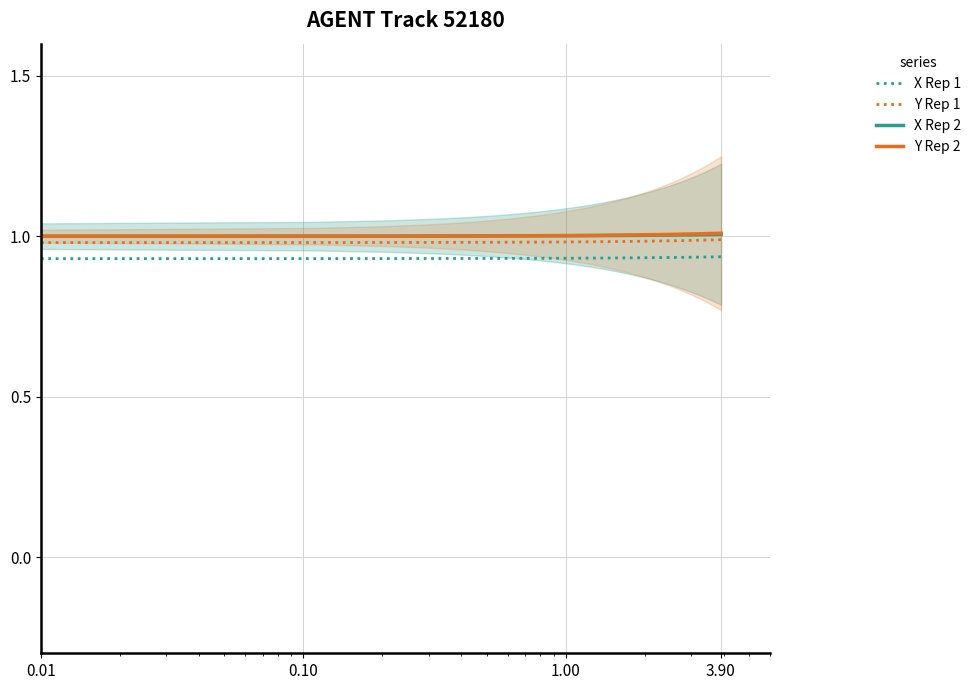

Which series has the largest total across all categories?

Y Rep 2